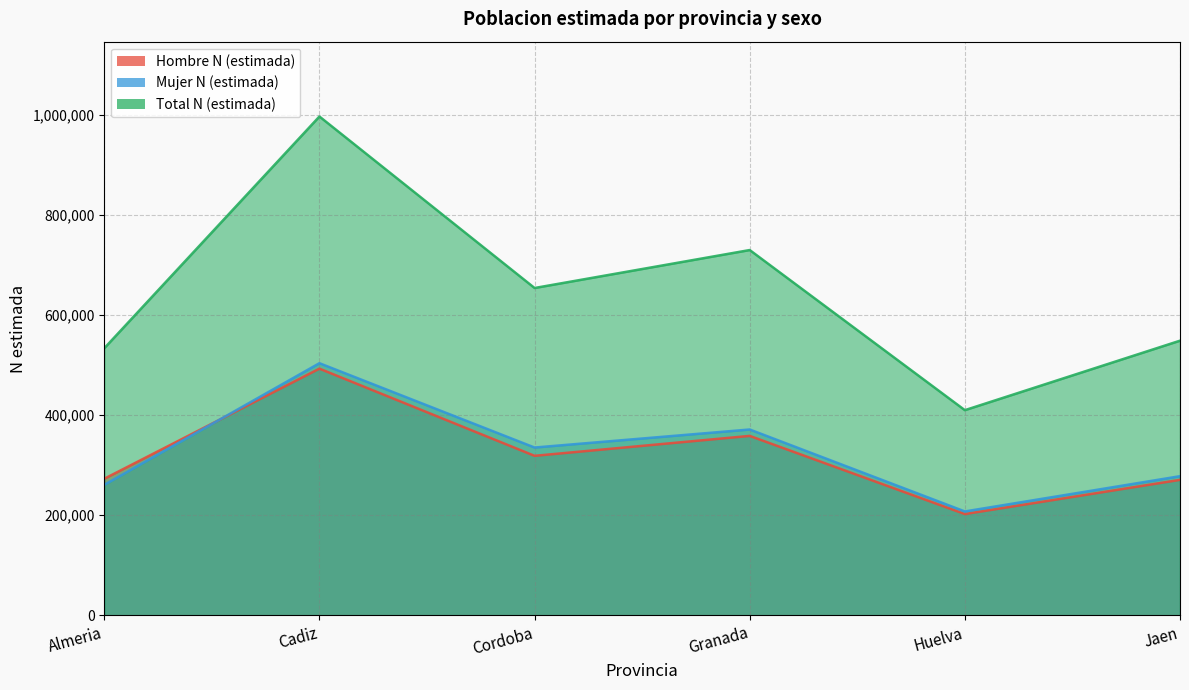

True or false: Total N (estimada) and Hombre N (estimada) intersect in this chart.

False